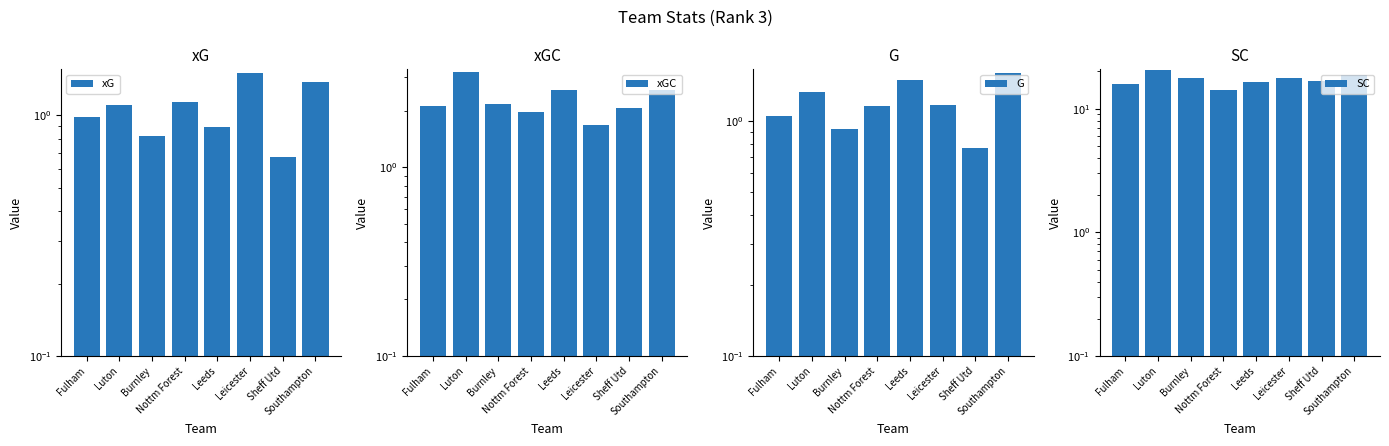

List the labels in order of xG value, smallest first.

Sheff Utd, Burnley, Leeds, Fulham, Luton, Nottm Forest, Southampton, Leicester